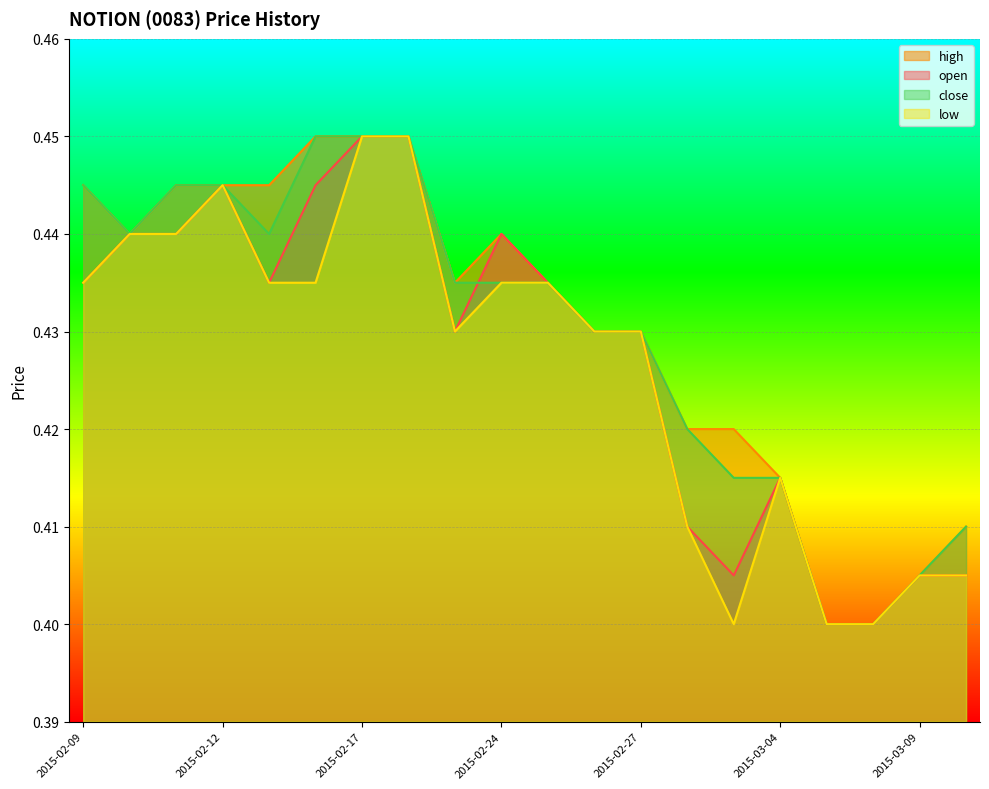

What is the sum of all high values?

8.6